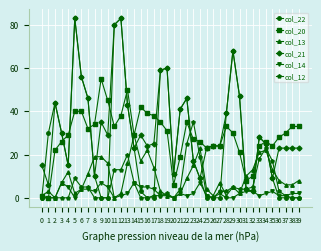

True or false: col_21 has more than 2 interior local peaks.

True